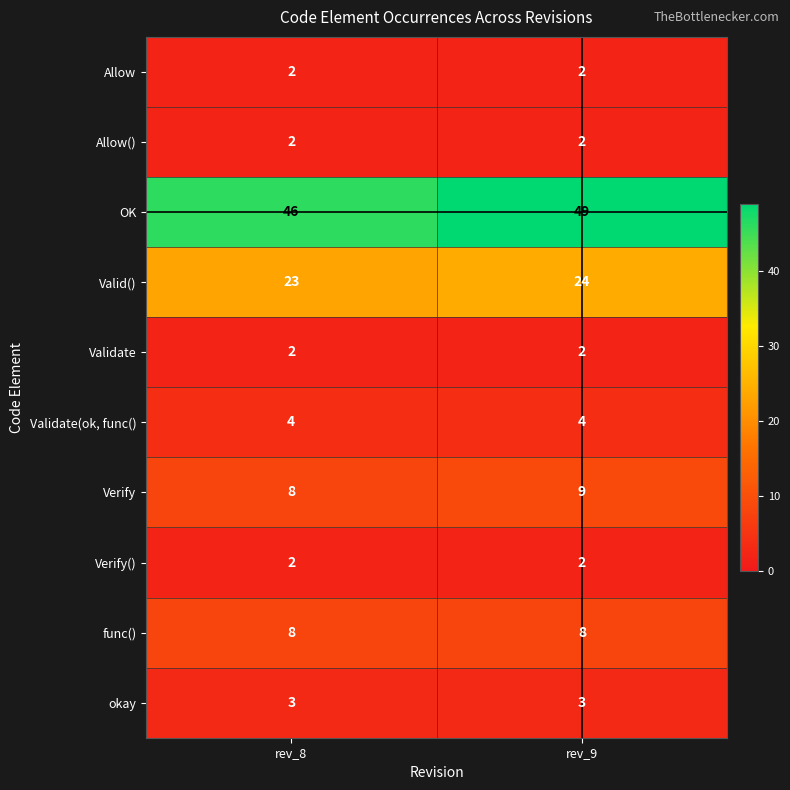

At how many categories does at least one series exceed 29?

2